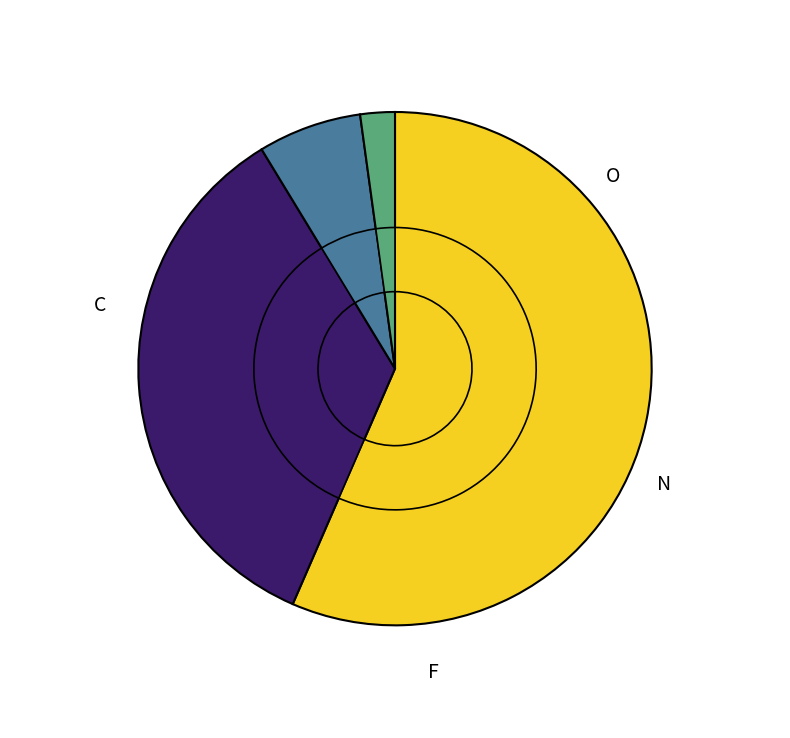

To the nearest percent, what portion does F represent?

2%